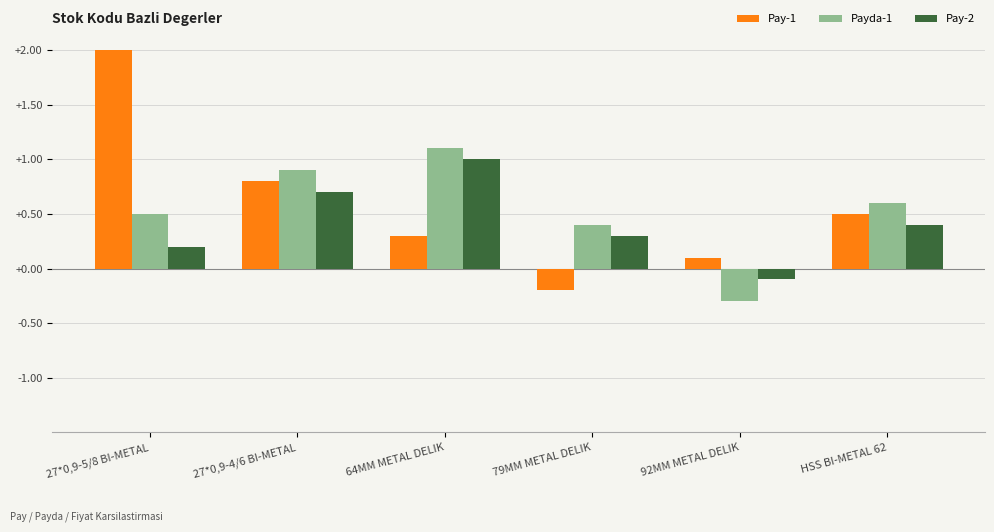

Which category has the highest value in the Pay-2 series?

64MM METAL DELIK